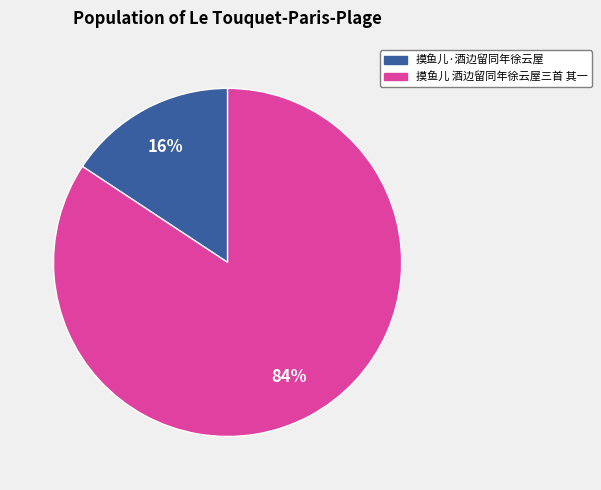

Is it true that 摸鱼儿·酒边留同年徐云屋 is 16% of the pie?

True